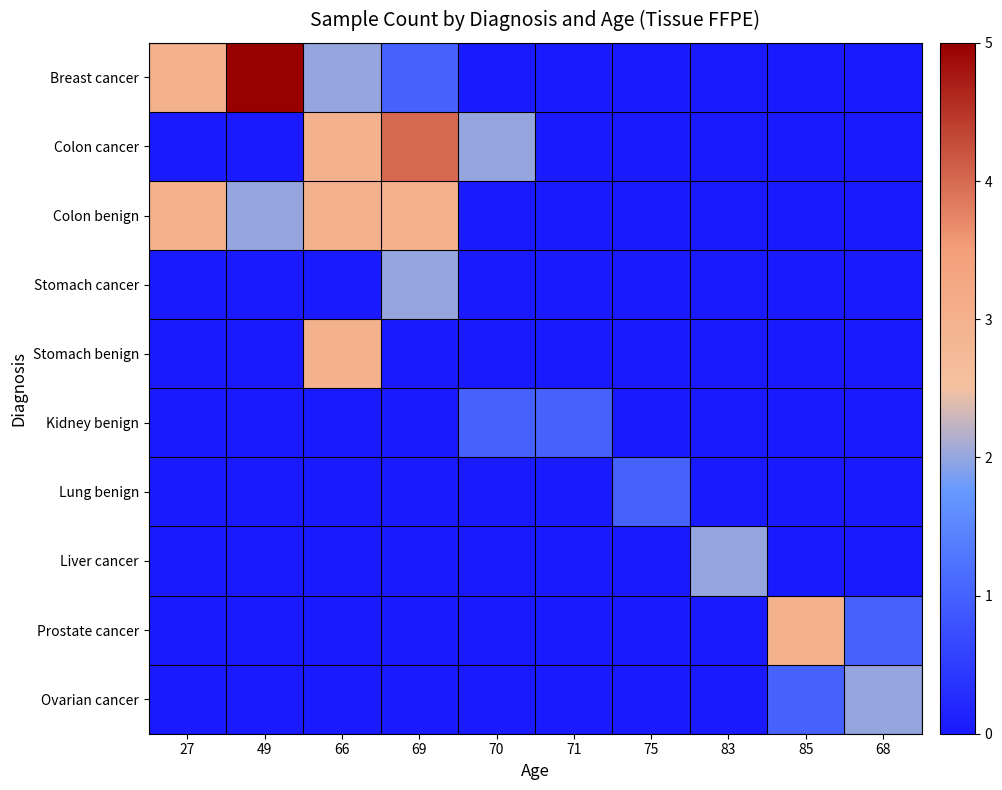

At which category does the chart reach its peak across all series?

49